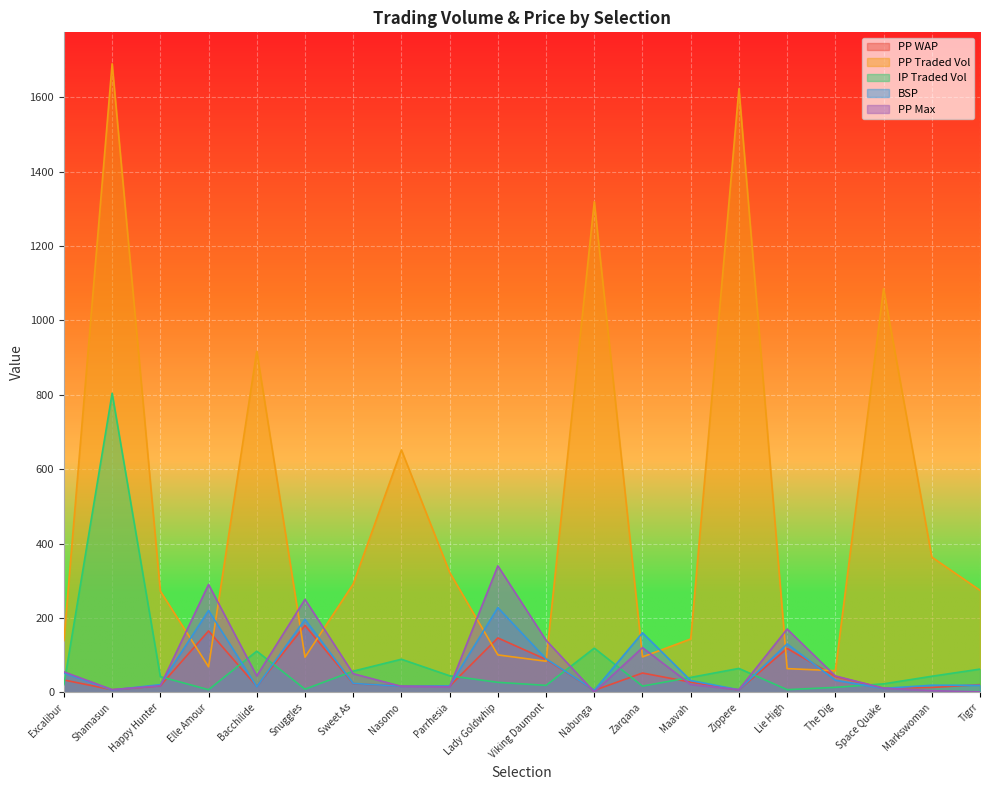

How many times do ppmax and ppwap cross each other?

7